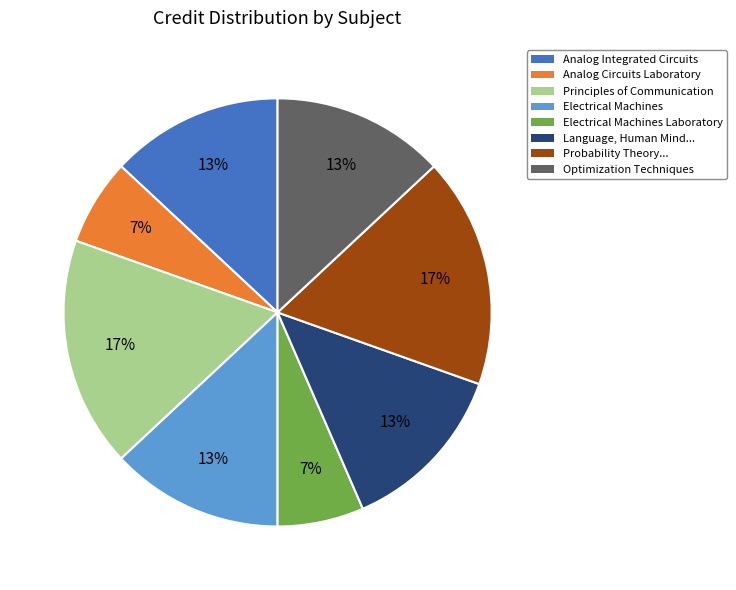

To the nearest percent, what portion does Language, Human Mind... represent?

13%